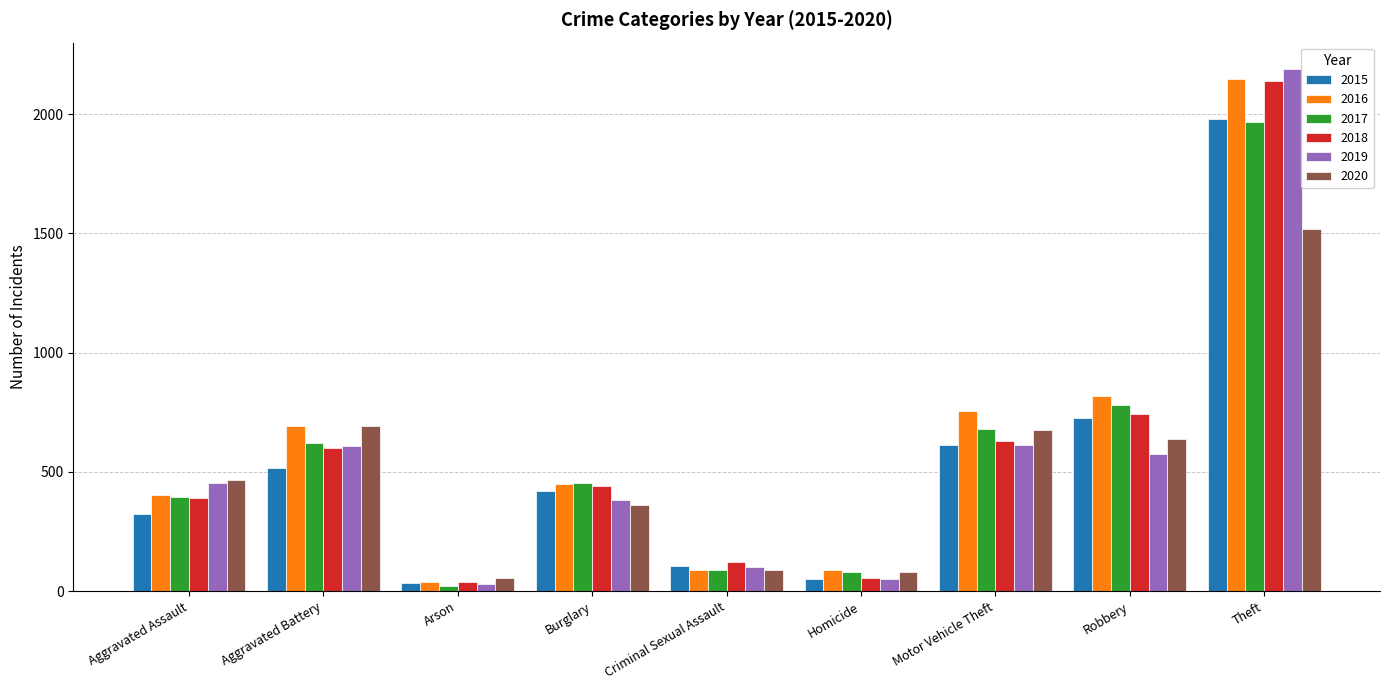

How many data points in 2015 are less than 422?

4